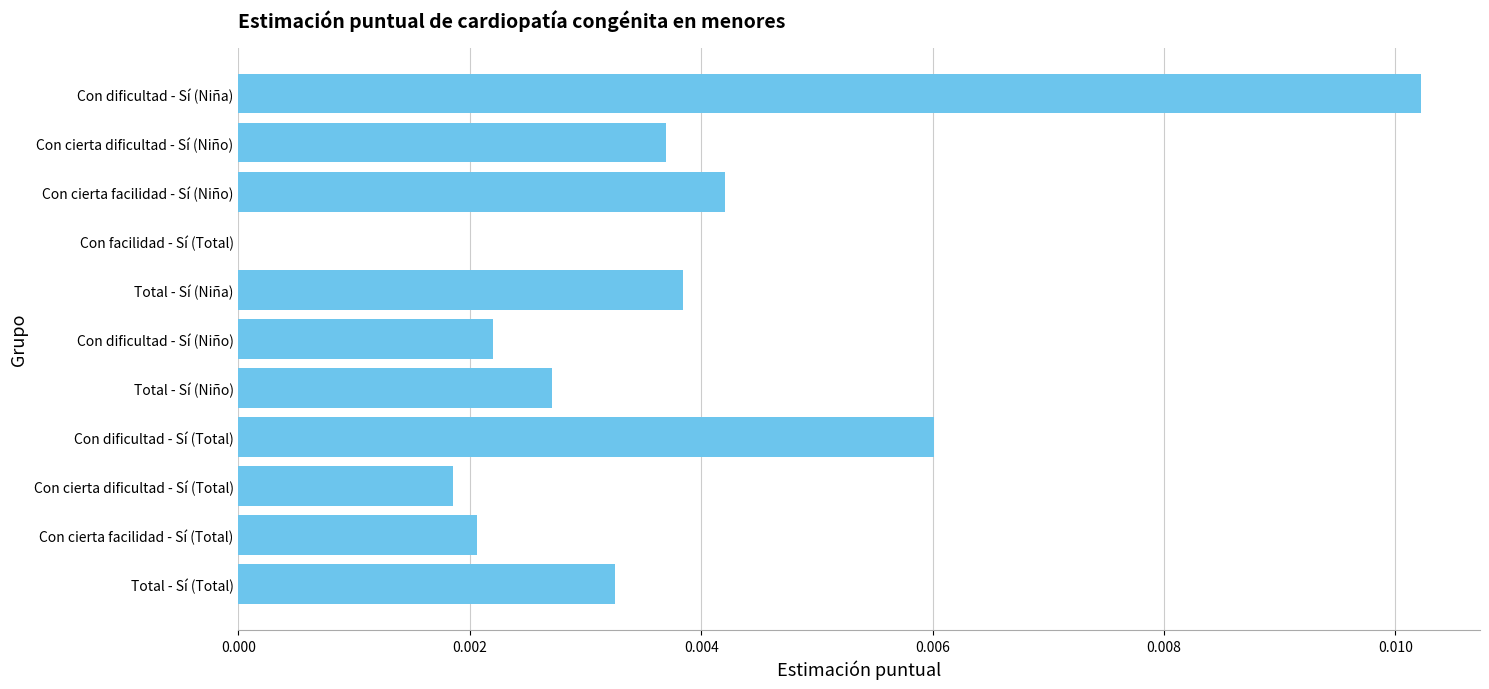

Between Con cierta dificultad - Sí (Niño) and Con cierta facilidad - Sí (Niño), which is larger?

Con cierta facilidad - Sí (Niño)